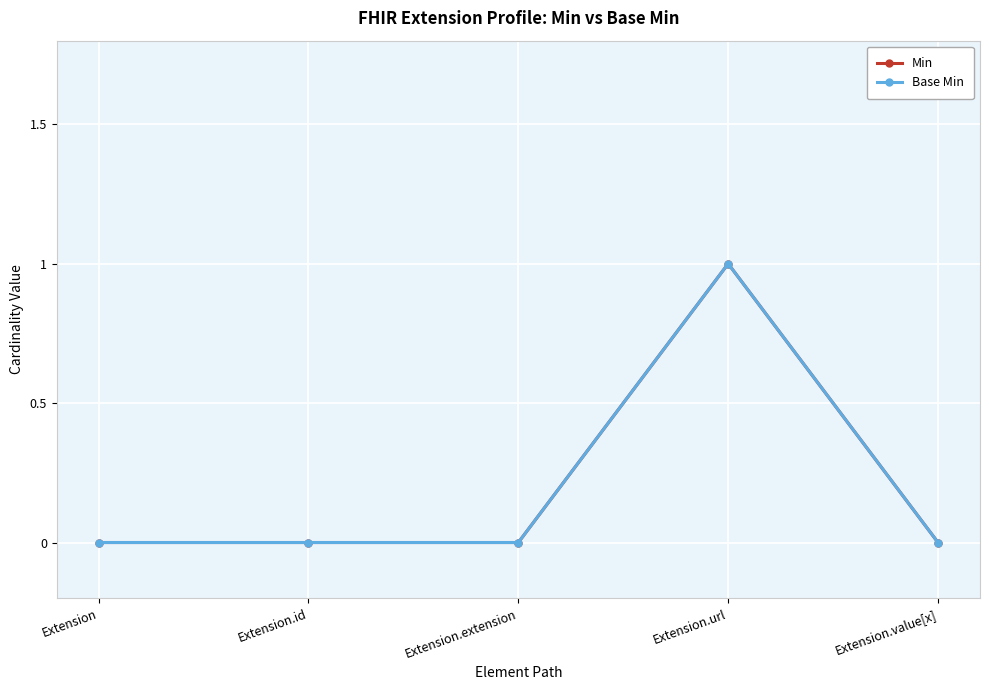

Does the chart have visible grid lines?

Yes